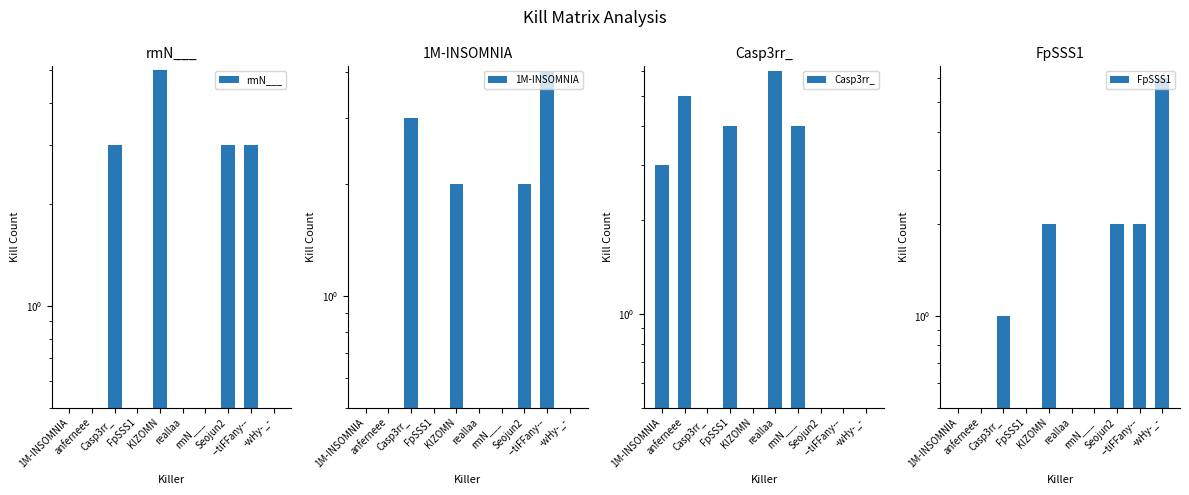

Reading left to right, list all the values displayed in this chart.

rmN___: 1M-INSOMNIA=0	anferneee=0	Casp3rr_=3	FpSSS1=0	KIZOMN=5	reallaa=0	rmN___=0	Seojun2=3	--tiFFany--=3	-wHy-_-=0
1M-INSOMNIA: 1M-INSOMNIA=0	anferneee=0	Casp3rr_=3	FpSSS1=0	KIZOMN=2	reallaa=0	rmN___=0	Seojun2=2	--tiFFany--=4	-wHy-_-=0
Casp3rr_: 1M-INSOMNIA=3	anferneee=5	Casp3rr_=0	FpSSS1=4	KIZOMN=0	reallaa=6	rmN___=4	Seojun2=0	--tiFFany--=0	-wHy-_-=0
FpSSS1: 1M-INSOMNIA=0	anferneee=0	Casp3rr_=1	FpSSS1=0	KIZOMN=2	reallaa=0	rmN___=0	Seojun2=2	--tiFFany--=2	-wHy-_-=6